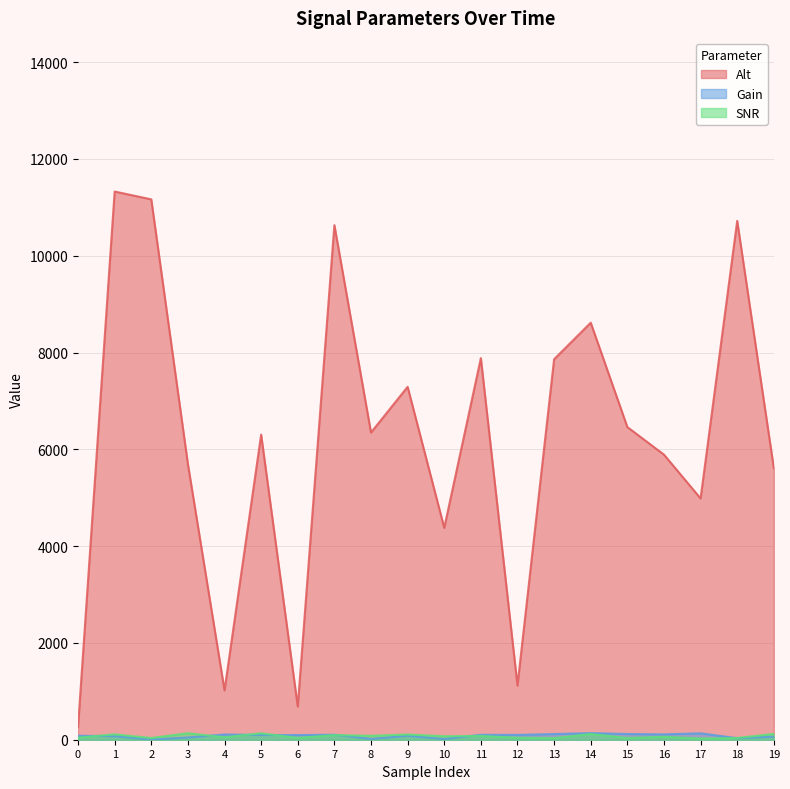

True or false: Alt and SNR intersect in this chart.

False